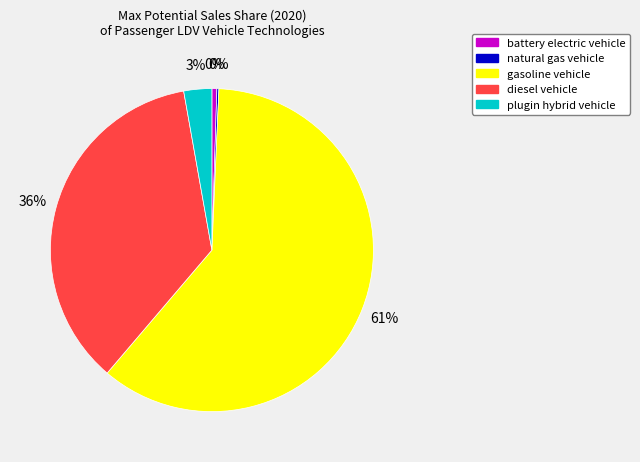

Do plugin hybrid vehicle and diesel vehicle together represent more than half of the pie?

No